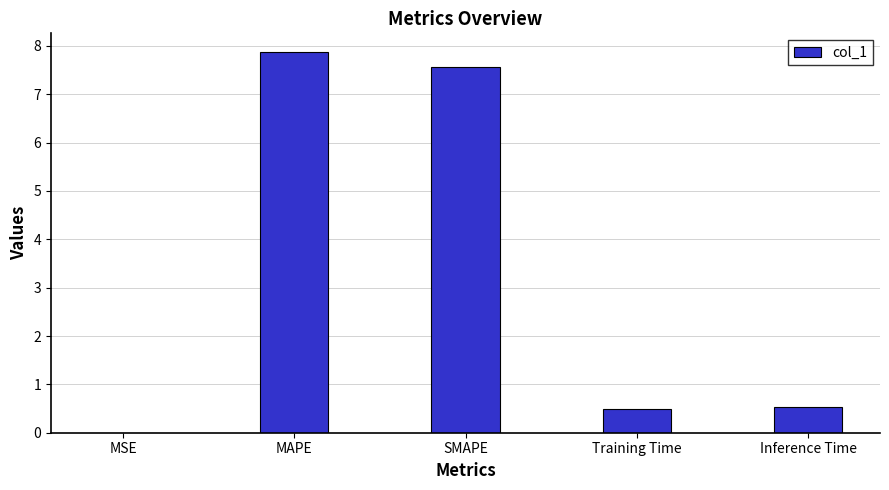

Are the bars horizontal?

No